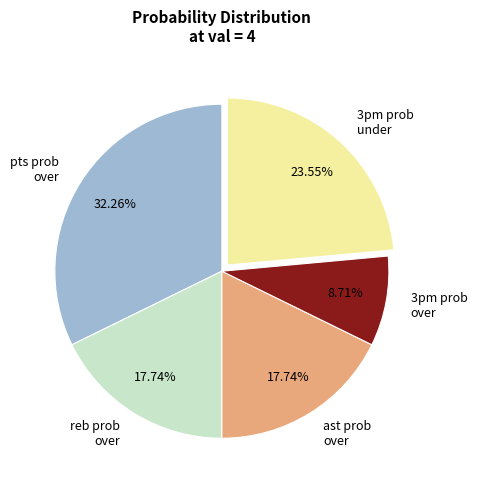

Does pts prob over represent more than half of the total?

No